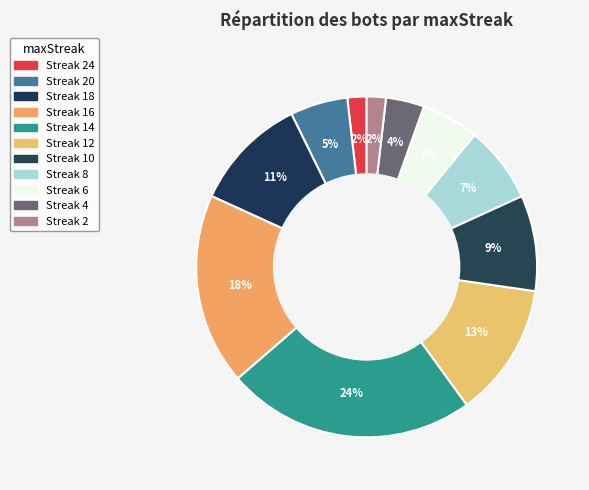

Count the number of slices in the pie.

11